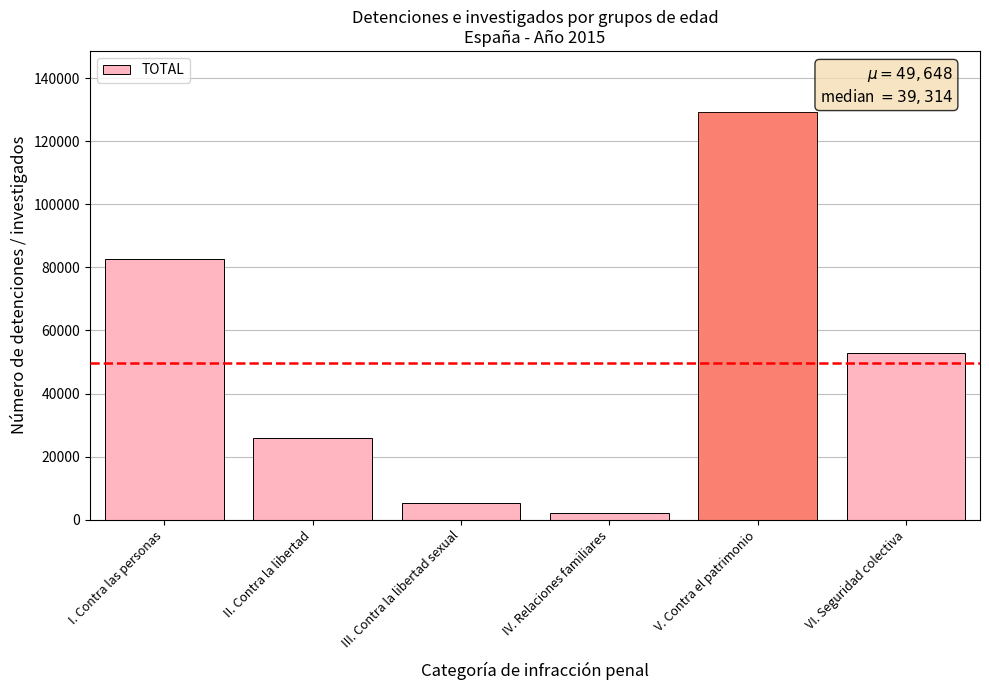

What is the sum of the values at III. Contra la libertad sexual and V. Contra el patrimonio?

134542